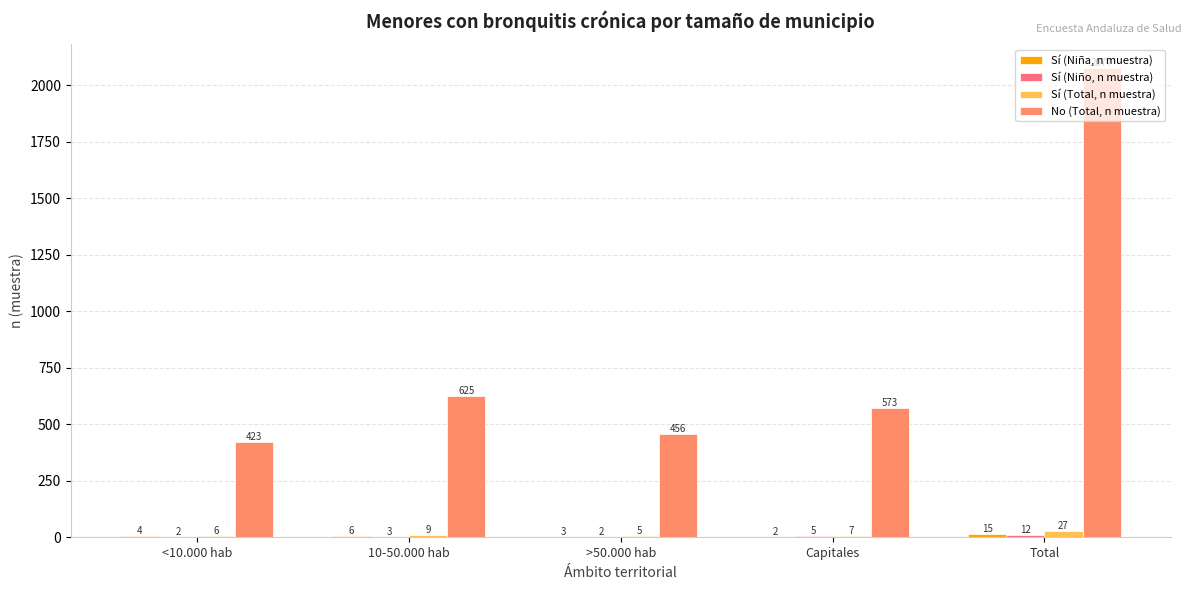

Where does the No (Total, n muestra) series first go above 573?

10-50.000 hab